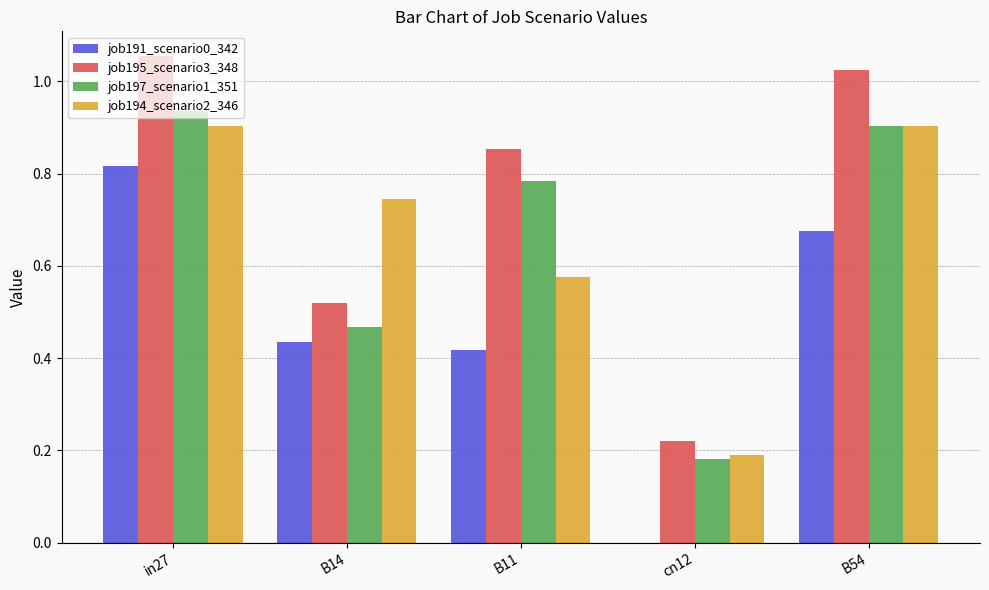

What is the sum of the job195_scenario3_348 values at cn12 and B54?

1.2